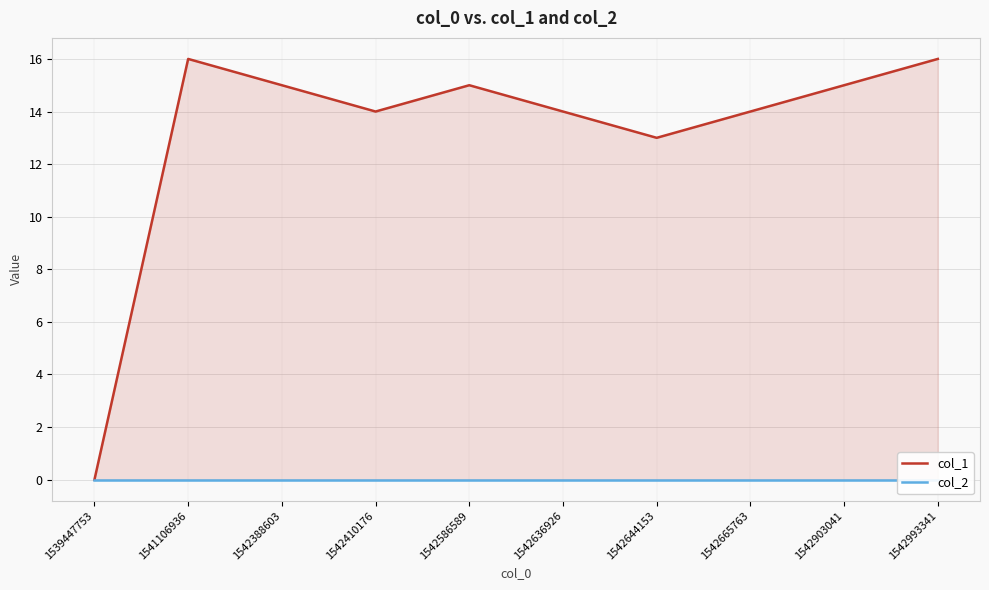

What are all the series names shown in the legend?

col_1, col_2